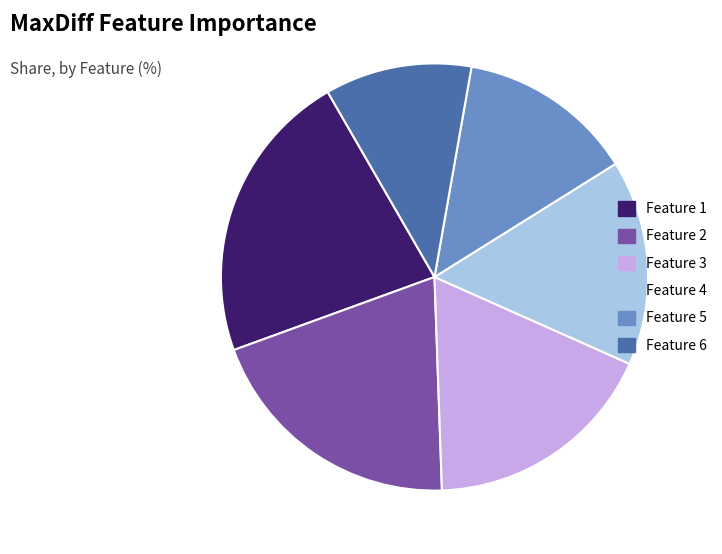

Is the sum of Feature 2 and Feature 4 greater than half?

No